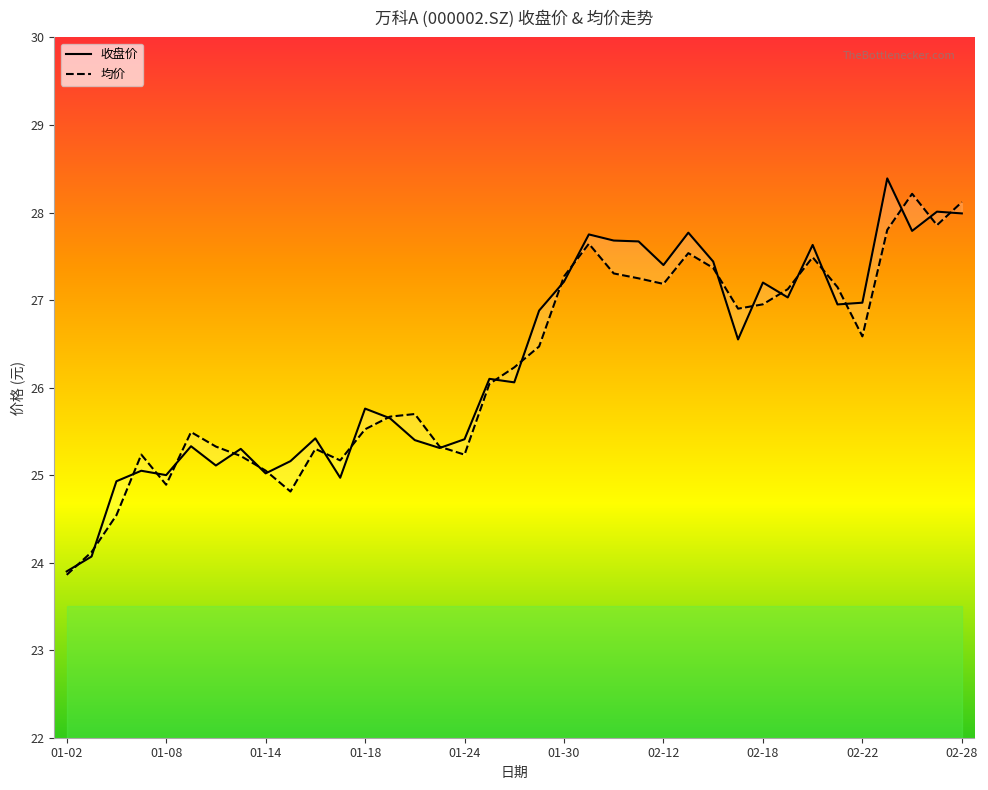

Rank the series by their average value, from lowest to highest.

均价, 收盘价